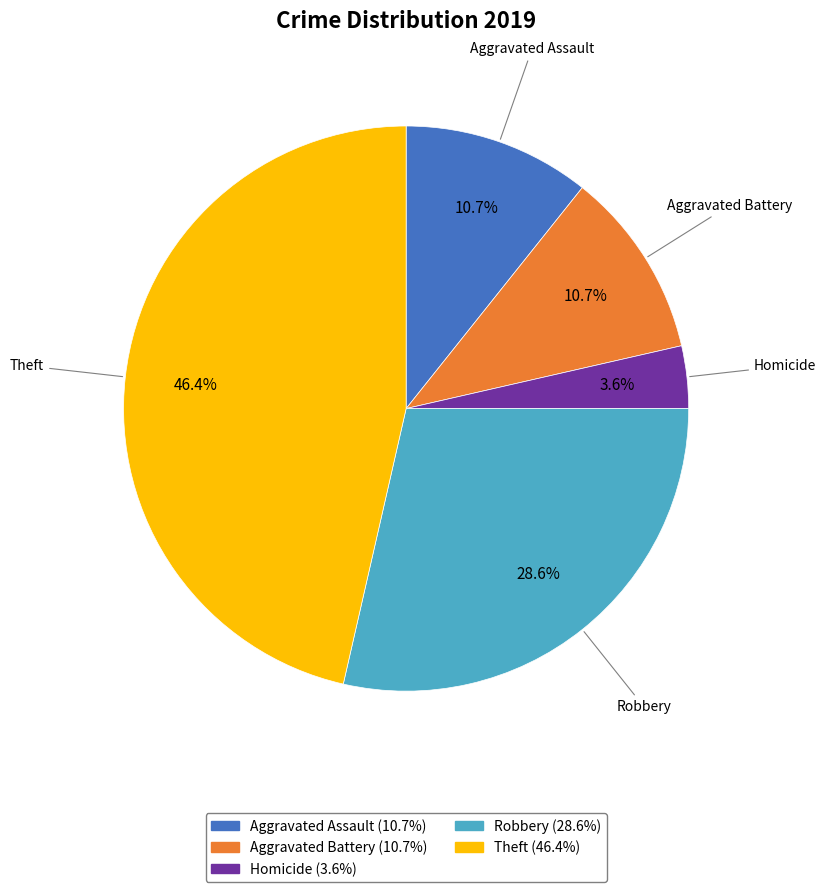

How many segments does this pie chart have?

5